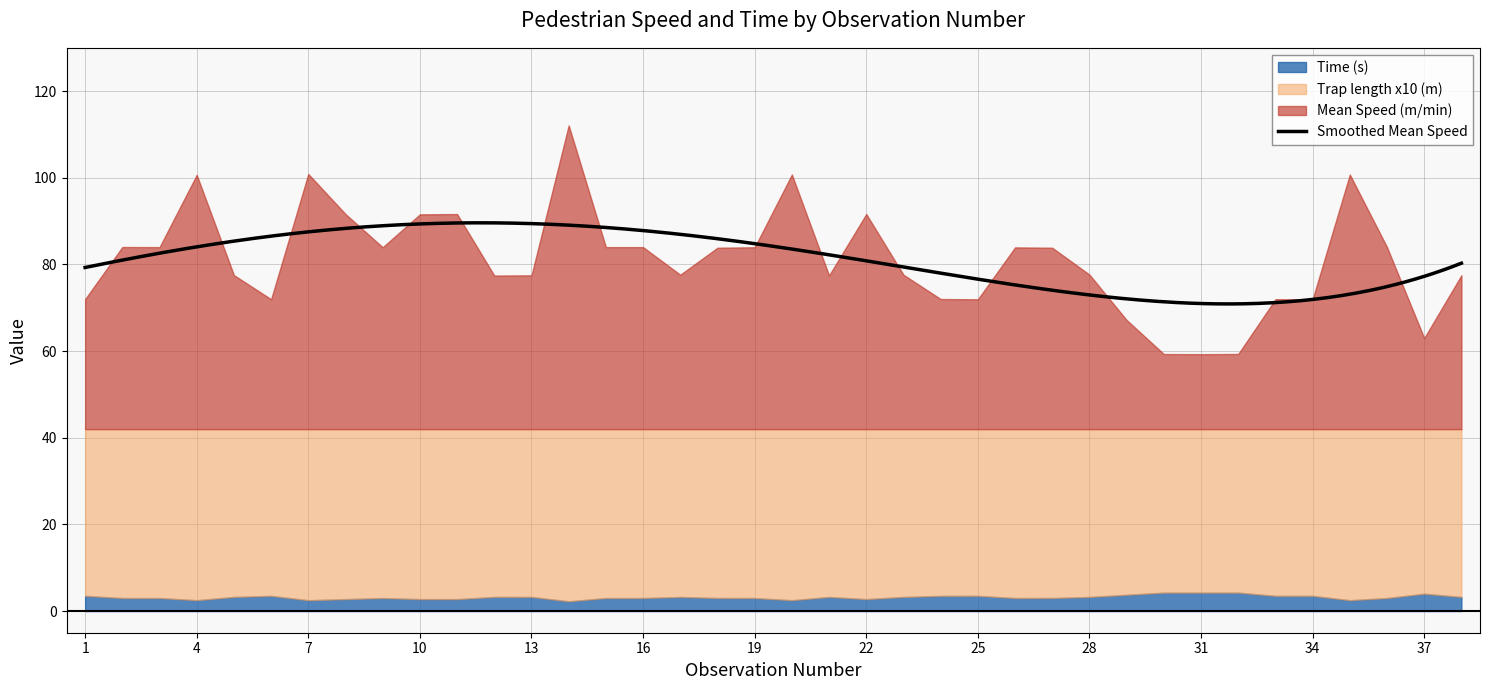

Reading left to right, what are all the values shown in this chart?

Time (s): 3.5	3.0	3.0	2.5	3.2	3.5	2.5	2.8	3.0	2.8	2.8	3.3	3.3	2.2	3.0	3.0	3.2	3.0	3.0	2.5	3.3	2.8	3.2	3.5	3.5	3.0	3.0	3.2	3.8	4.2	4.2	4.2	3.5	3.5	2.5	3.0	4.0	3.3
Mean Speed m/min: 72.0	84.0	84.0	100.7	77.5	72.0	100.9	91.6	84.0	91.6	91.6	77.4	77.5	112.1	84.0	84.0	77.6	83.9	84.0	100.8	77.5	91.6	77.6	72.0	72.0	83.9	83.9	77.7	67.2	59.3	59.3	59.3	72.0	72.0	100.8	84.0	63.0	77.5
Trap length (m): 4.2	4.2	4.2	4.2	4.2	4.2	4.2	4.2	4.2	4.2	4.2	4.2	4.2	4.2	4.2	4.2	4.2	4.2	4.2	4.2	4.2	4.2	4.2	4.2	4.2	4.2	4.2	4.2	4.2	4.2	4.2	4.2	4.2	4.2	4.2	4.2	4.2	4.2